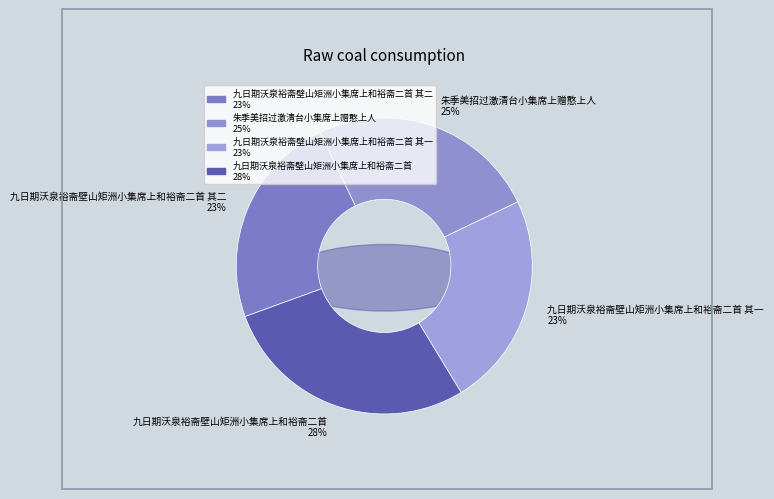

Is there any slice that represents more than half of the pie?

No